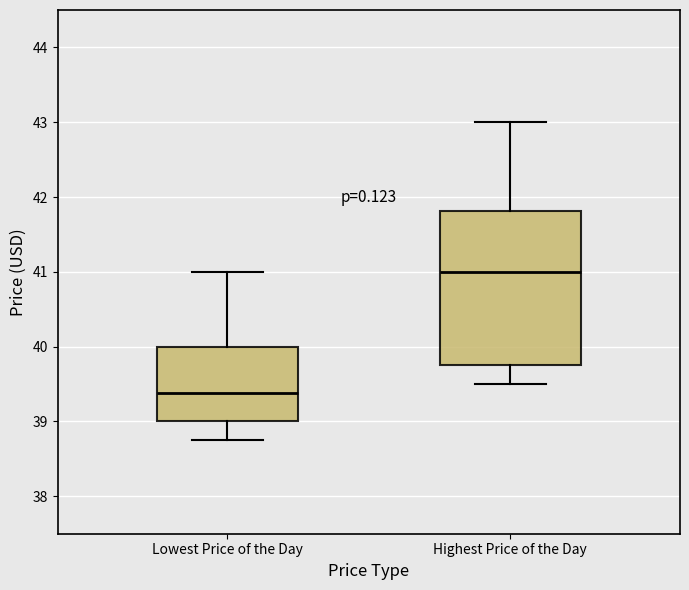

Reading left to right, transcribe this box plot: for each box, give where its median line is, the range the box spans, and where its two whiskers end, as read against the y-axis. The values are not printed on the chart, so give them approximately, as read against the axis.

Lowest Price of the Day: median 39.4, box 39.0 to 40.0, whiskers 38.8 to 41.0
Highest Price of the Day: median 41.0, box 39.8 to 41.8, whiskers 39.5 to 43.0